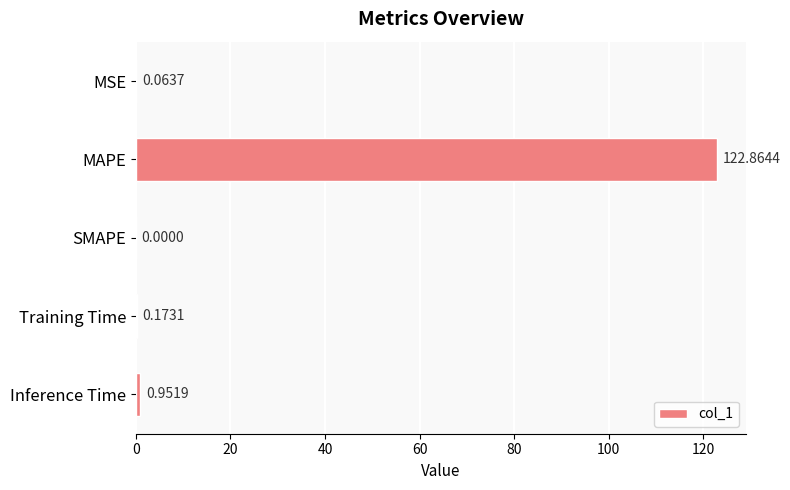

What is the change in value from SMAPE to Inference Time?

+1.0